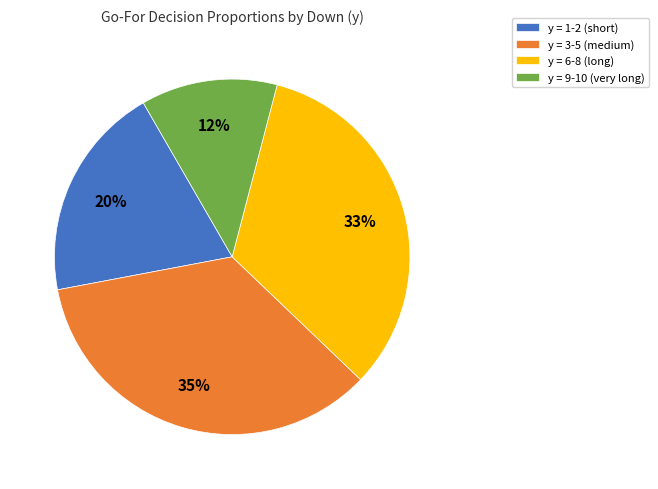

What is the smallest slice in the pie chart?

y = 9-10 (very long)